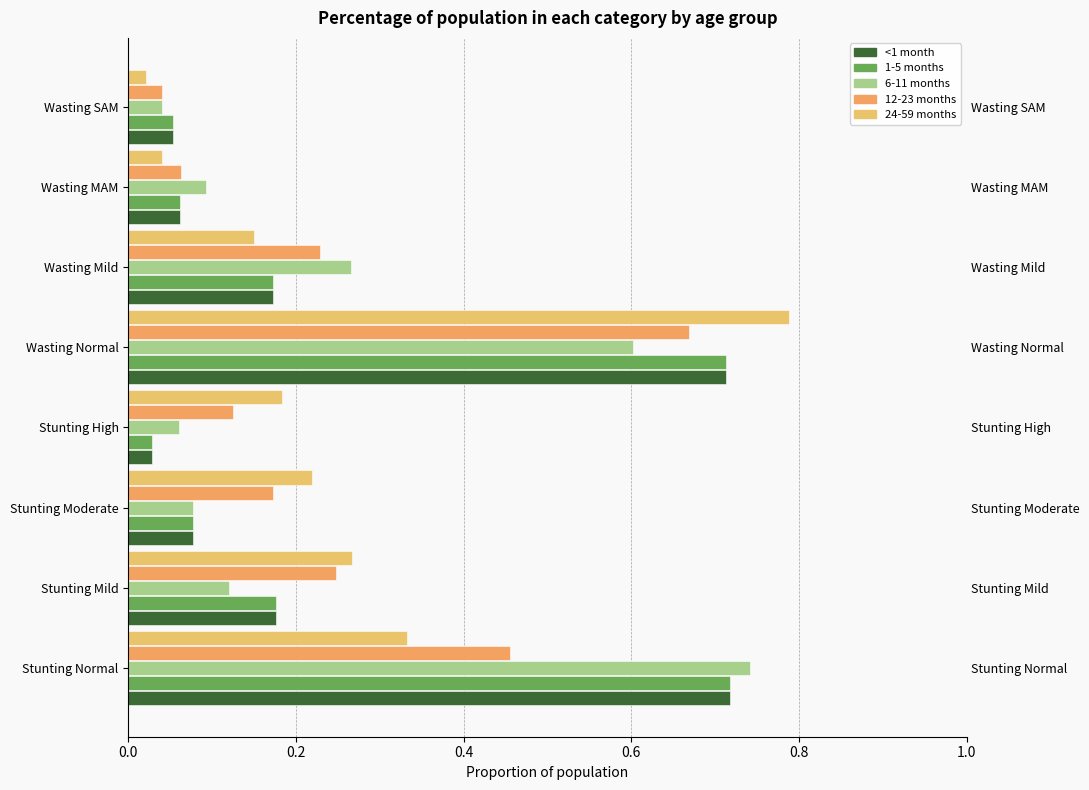

Reading left to right, list all the values displayed in this chart.

<1 month: 0.7	0.2	0.1	0.0	0.7	0.2	0.1	0.1
1-5 months: 0.7	0.2	0.1	0.0	0.7	0.2	0.1	0.1
6-11 months: 0.7	0.1	0.1	0.1	0.6	0.3	0.1	0.0
12-23 months: 0.5	0.2	0.2	0.1	0.7	0.2	0.1	0.0
24-59 months: 0.3	0.3	0.2	0.2	0.8	0.2	0.0	0.0